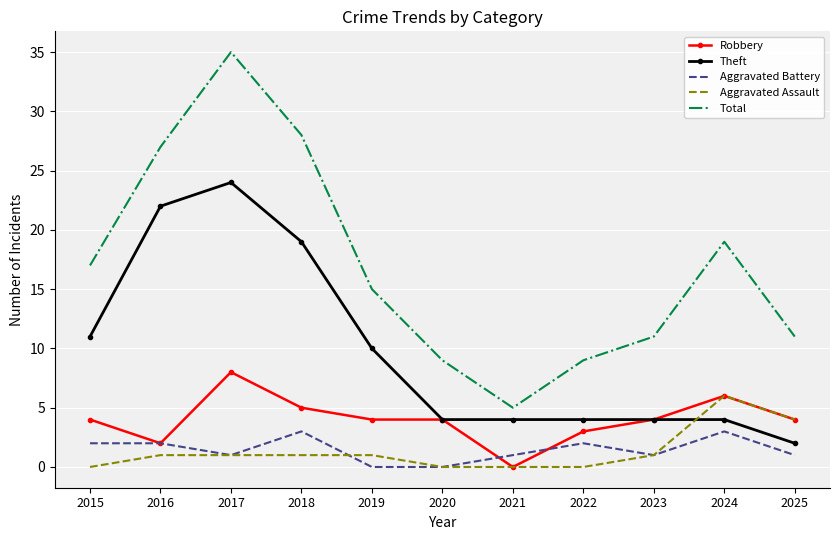

Reading right to left, list all the values displayed in this chart.

Robbery: 4	6	4	3	0	4	4	5	8	2	4
Theft: 2	4	4	4	4	4	10	19	24	22	11
Aggravated Battery: 1	3	1	2	1	0	0	3	1	2	2
Aggravated Assault: 4	6	1	0	0	0	1	1	1	1	0
Total: 11	19	11	9	5	9	15	28	35	27	17